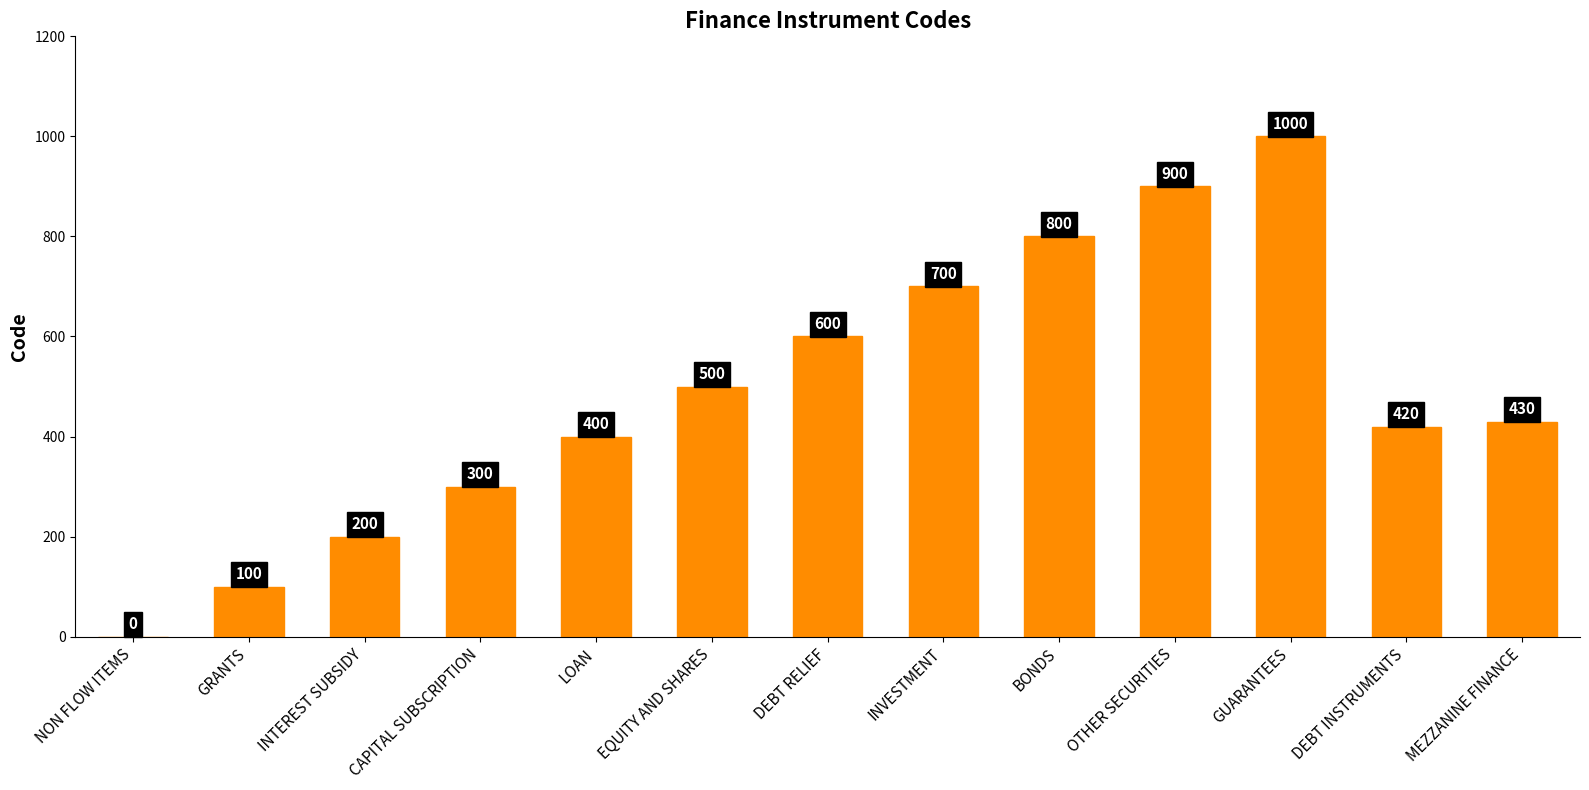

What is the change in value from GRANTS to MEZZANINE FINANCE?

+330